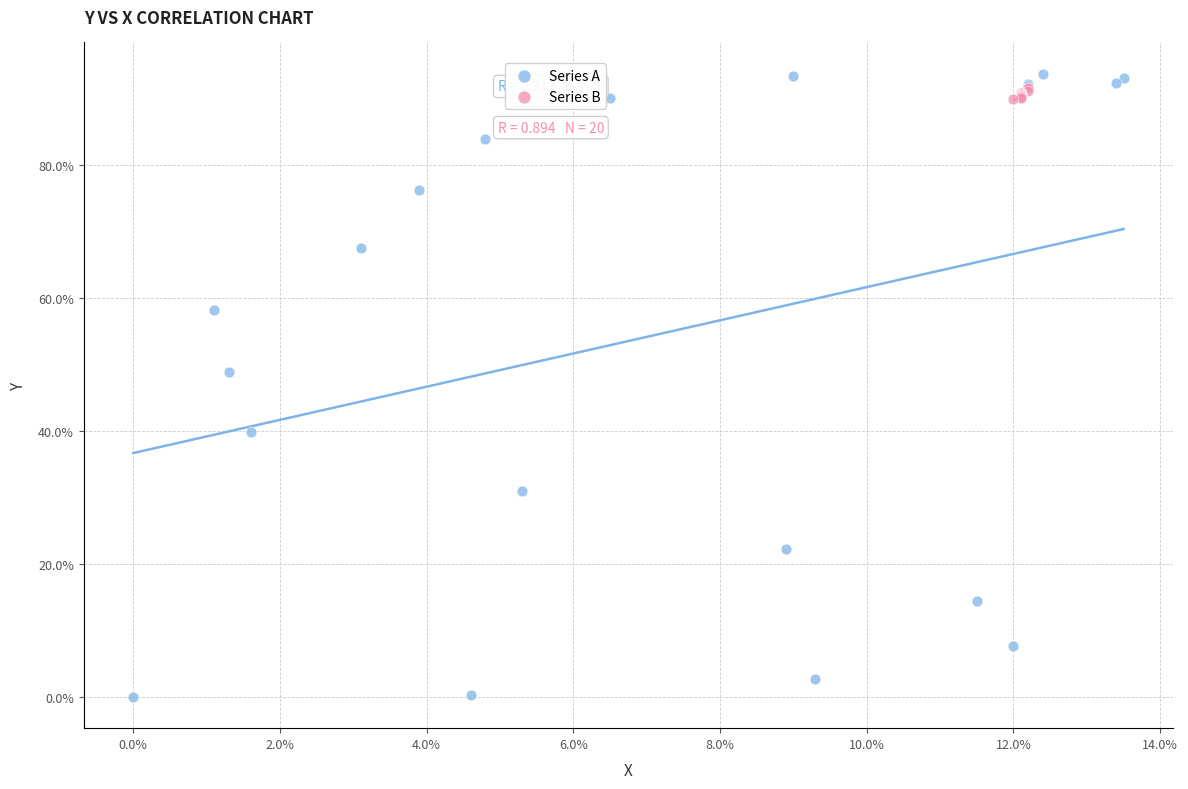

What are all the series names shown in the legend?

Series A, Series B